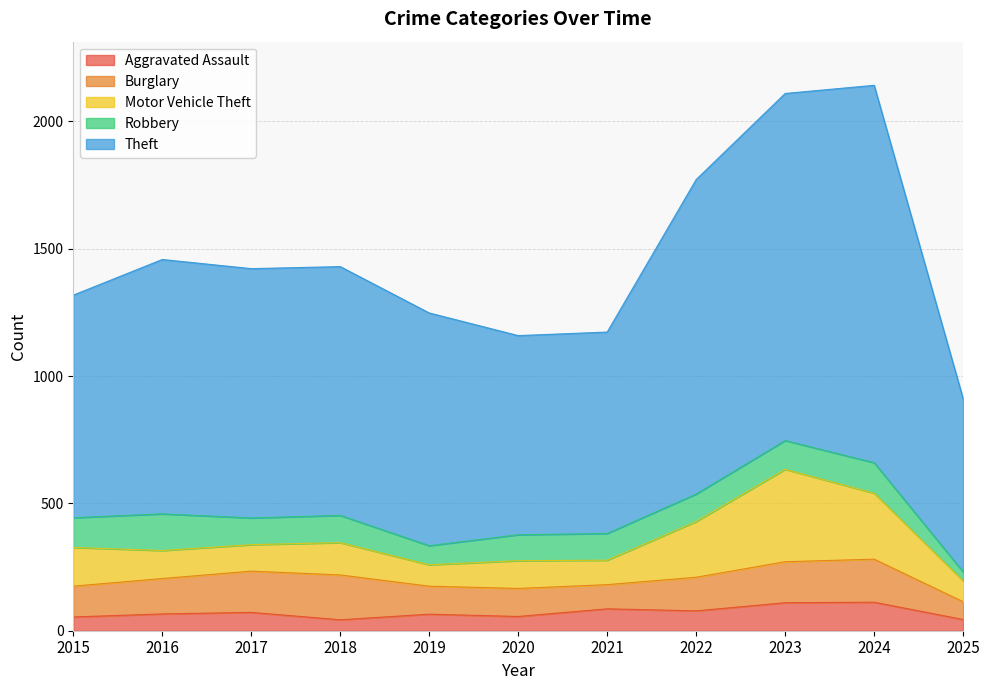

What is the highest value of the Theft series?

1482